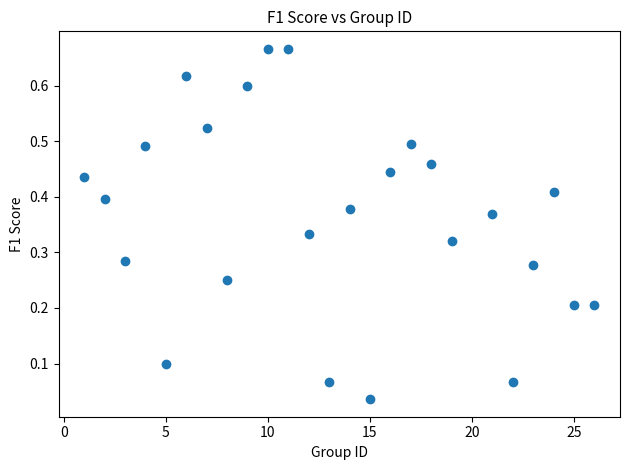

What is the range of X values (max minus min)?

25.0